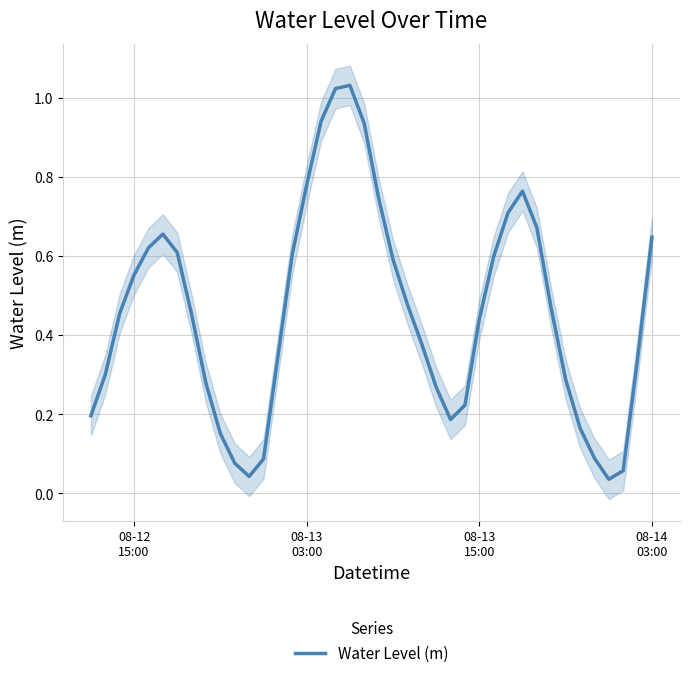

Is this an area chart (filled region under the line)?

No